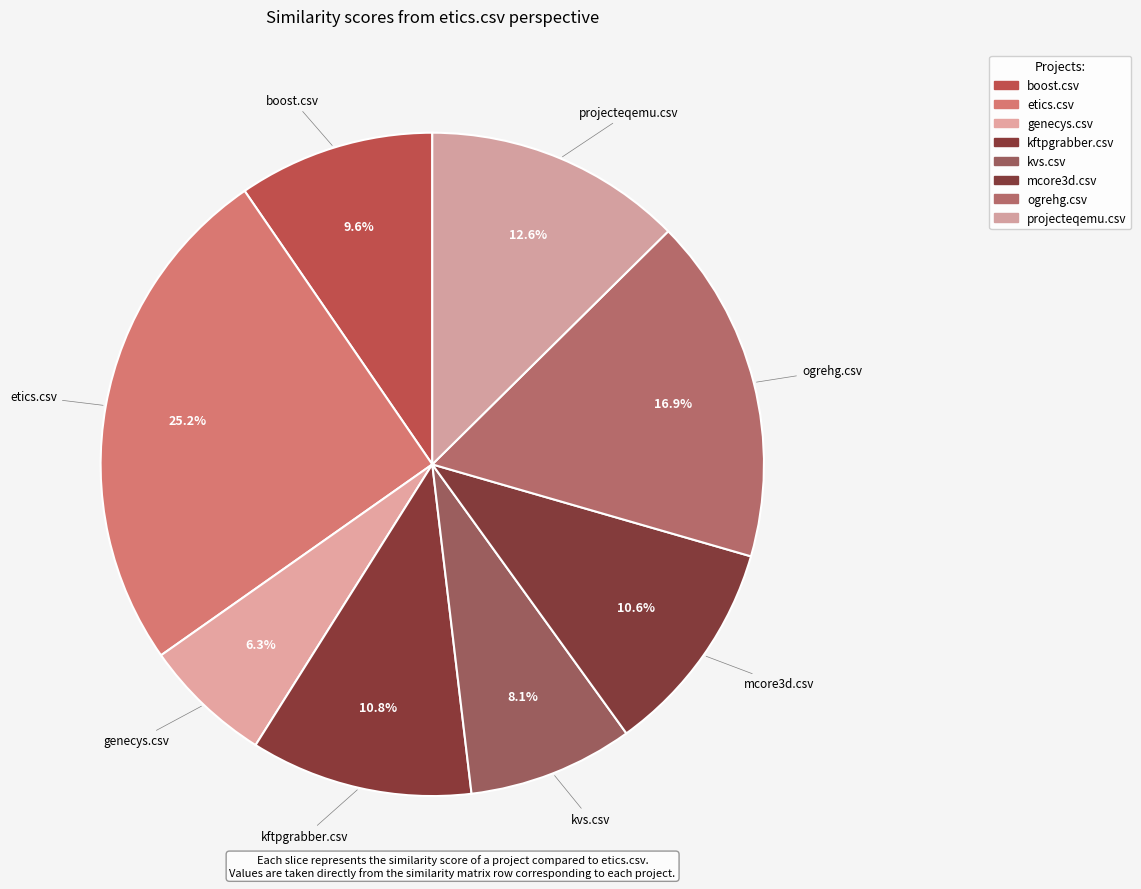

Which has a higher value, projecteqemu.csv or genecys.csv?

projecteqemu.csv